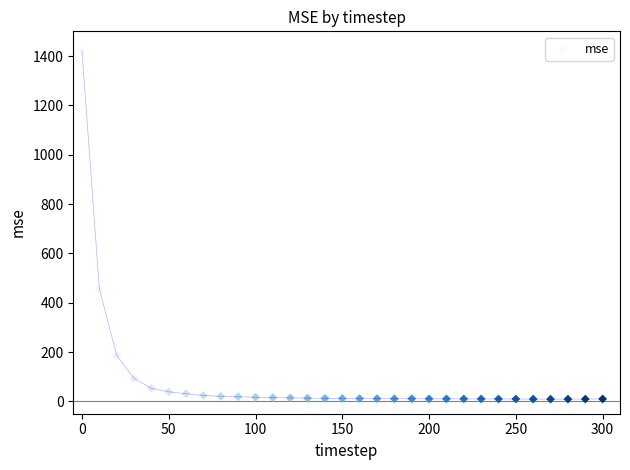

What Y value in the scatter plot is closest to 715?

457.9